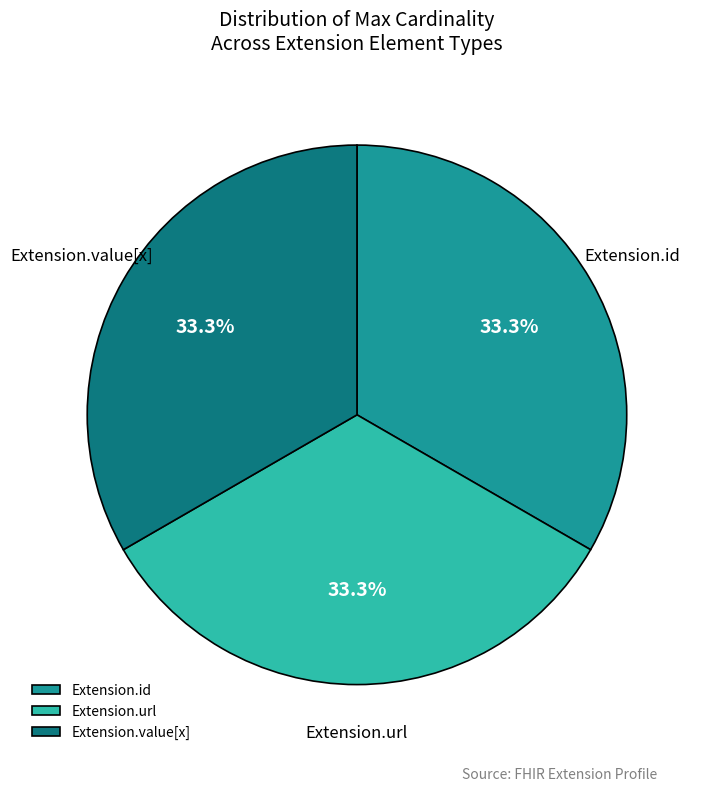

Does any single category account for the majority?

No